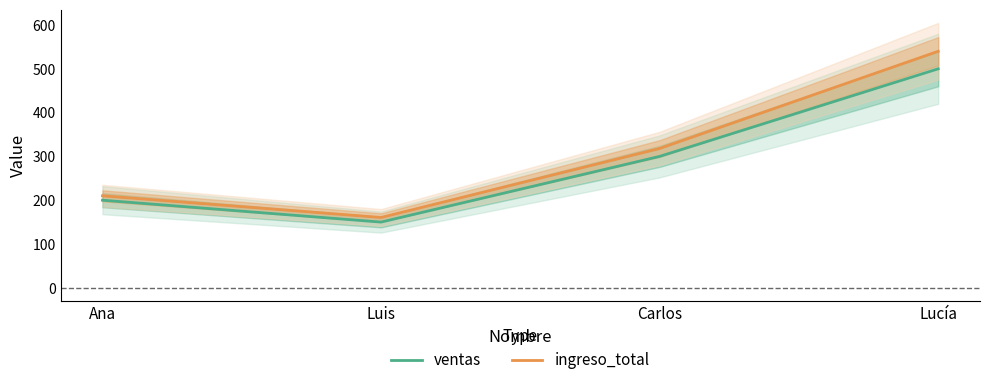

What is the sum of all ingreso_total values?

1228.5